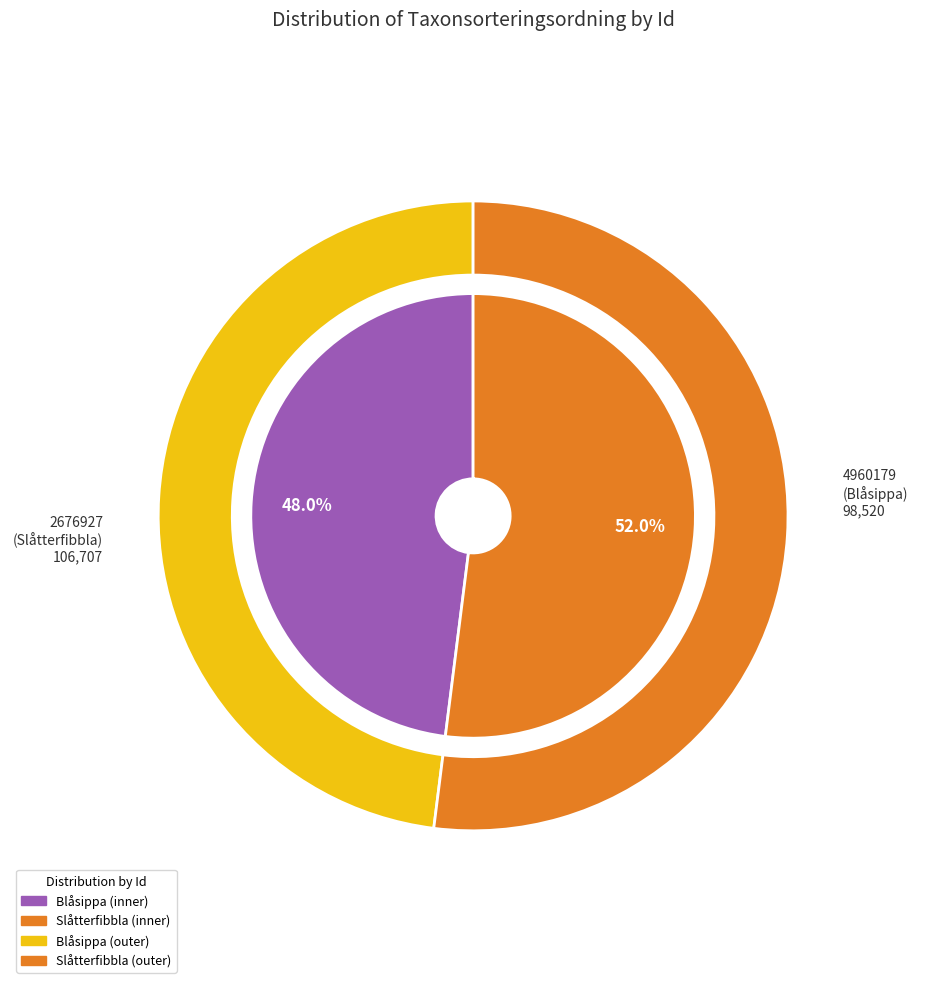

To the nearest percent, what percentage of the pie is 4960179?

48%